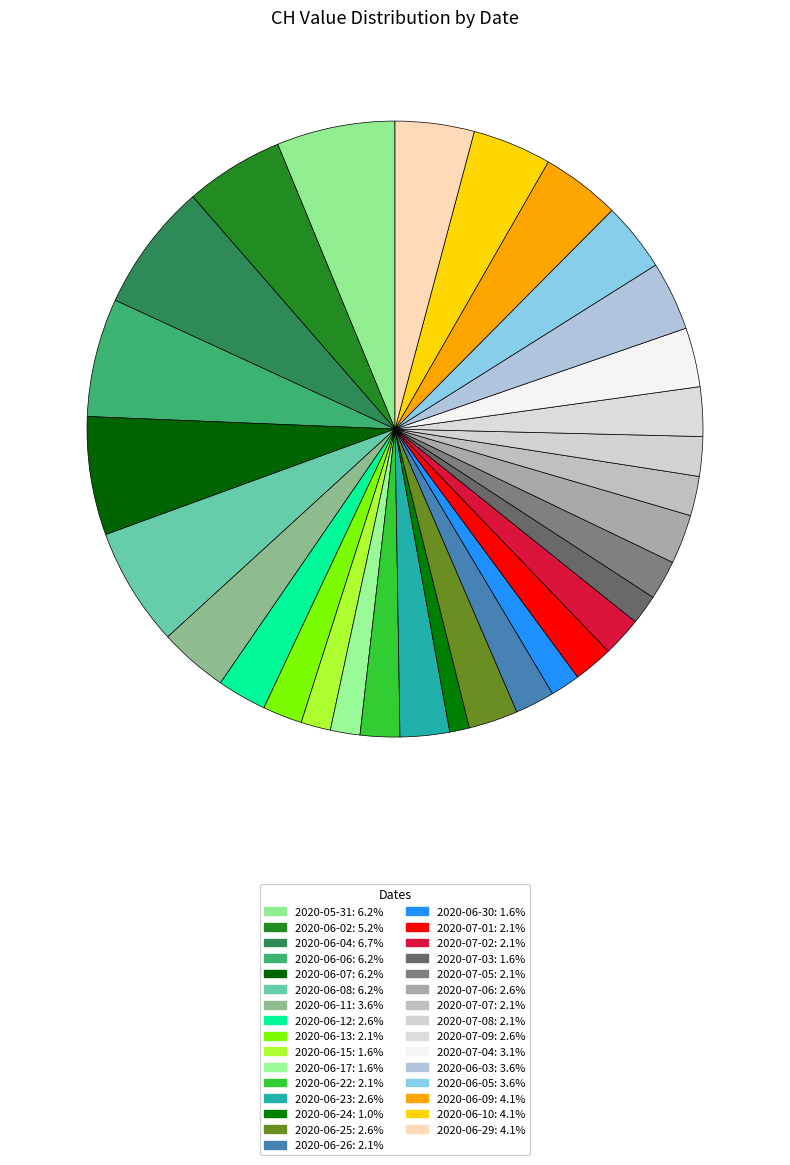

Between 2020-06-29 and 2020-06-24, which is larger?

2020-06-29